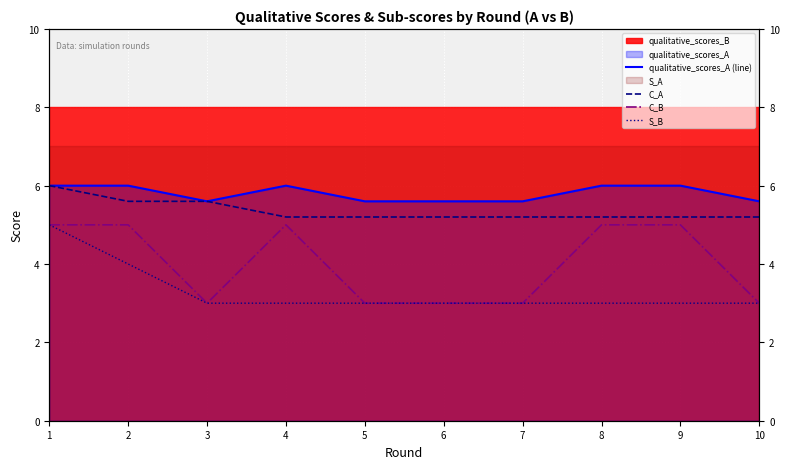

How many values in the qualitative_scores_A (line) series are below 6?

5